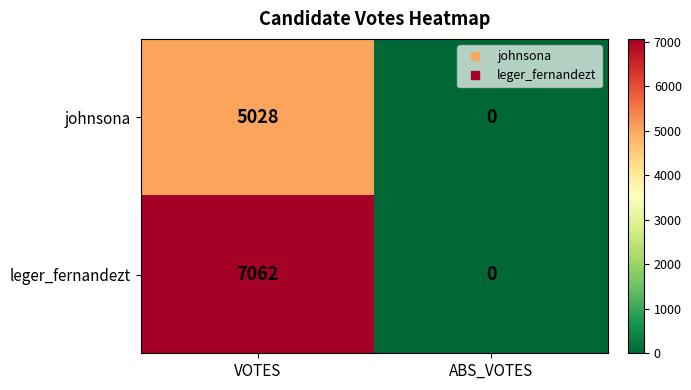

Count the number of categories in the chart.

2